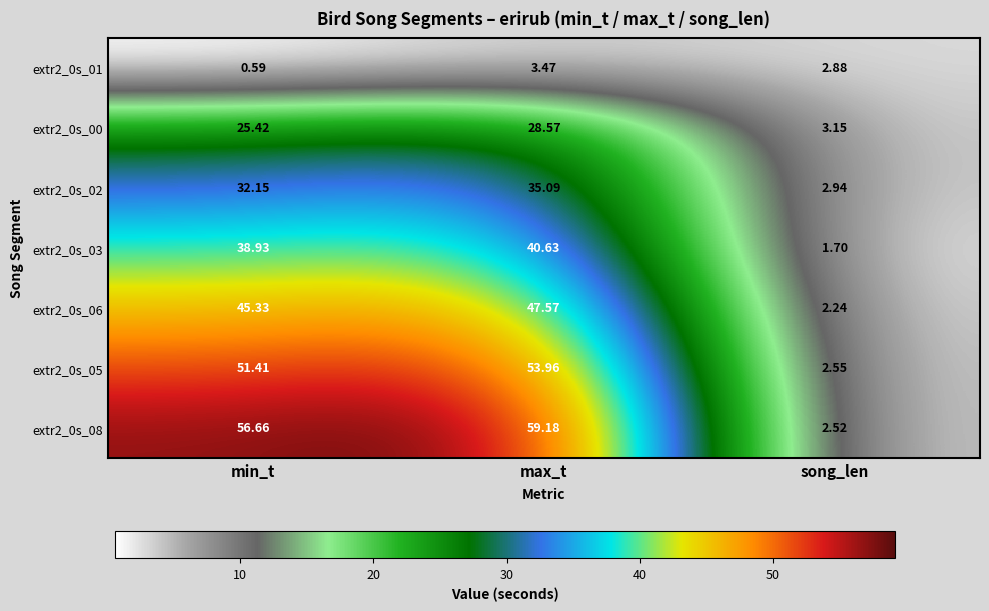

Is the value of extr2_0s_08 at max_t greater than the value of extr2_0s_00 at min_t?

Yes